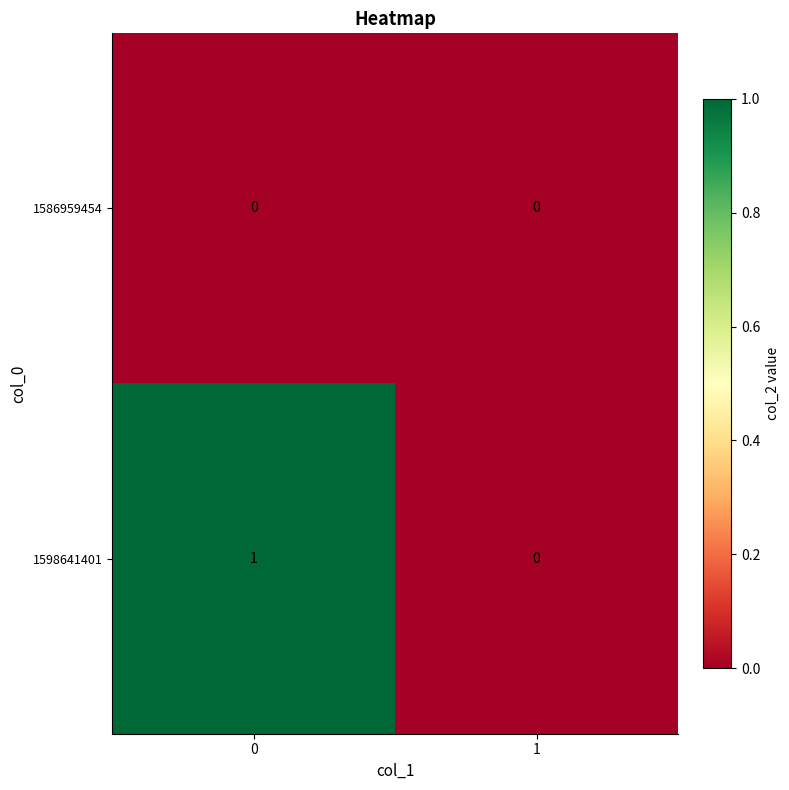

True or false: 1586959454 has a value of 0 at 1.

True